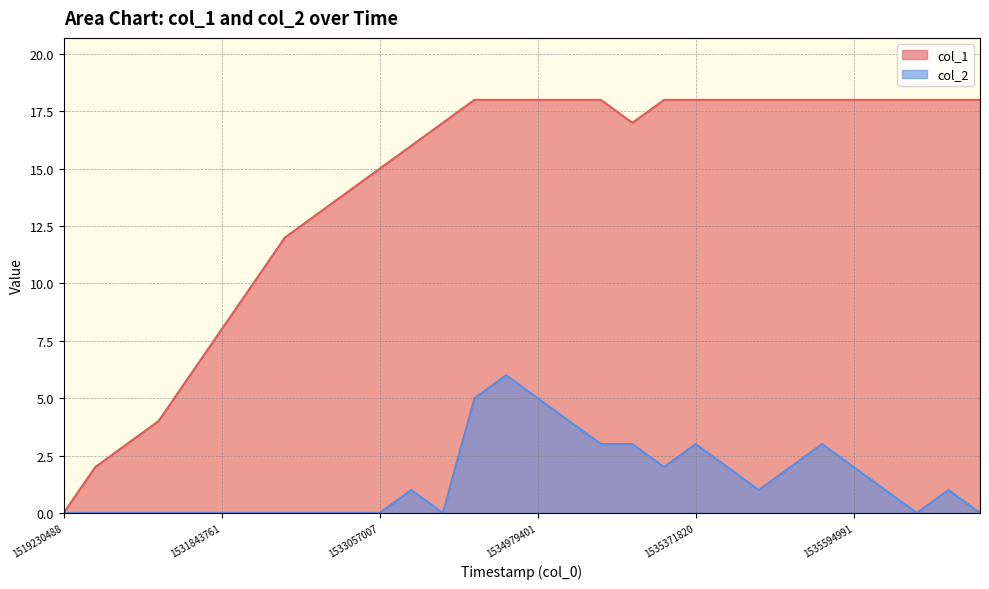

Where is the first local minimum for col_2?

12